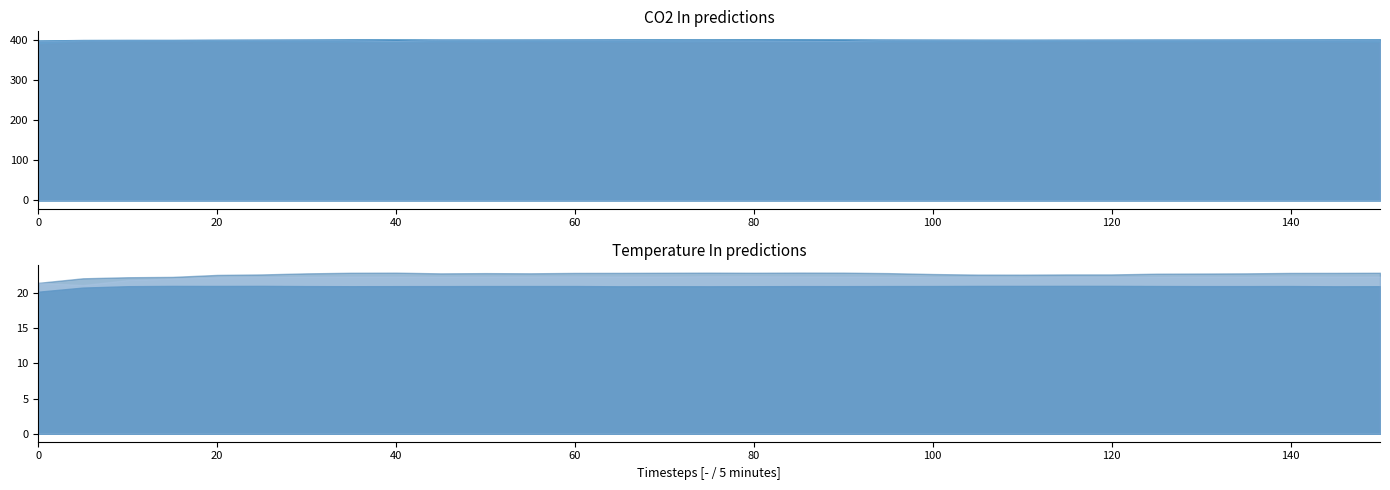

True or false: Temperature In (Actual) and CO2 In (Predicted NN) intersect in this chart.

False